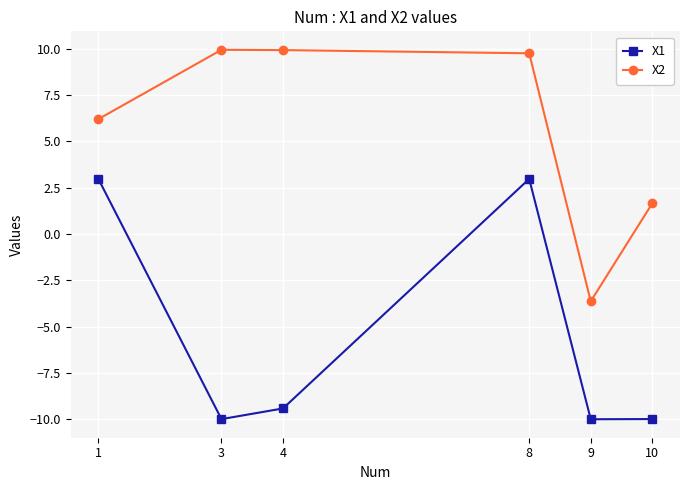

What is the value of the X2 point at the 5th from the left?

-3.6